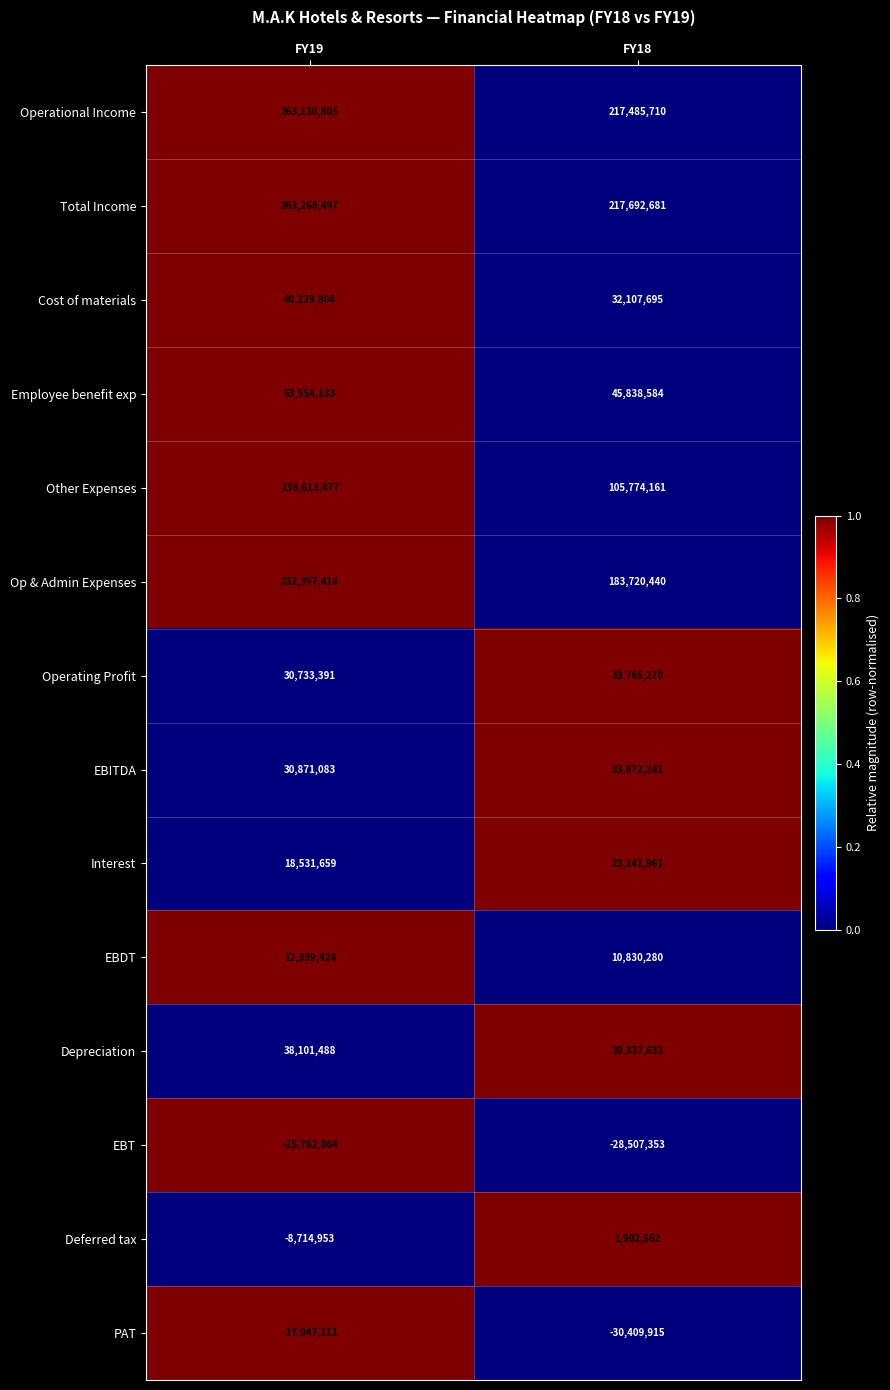

What is the greatest value displayed?

263268497